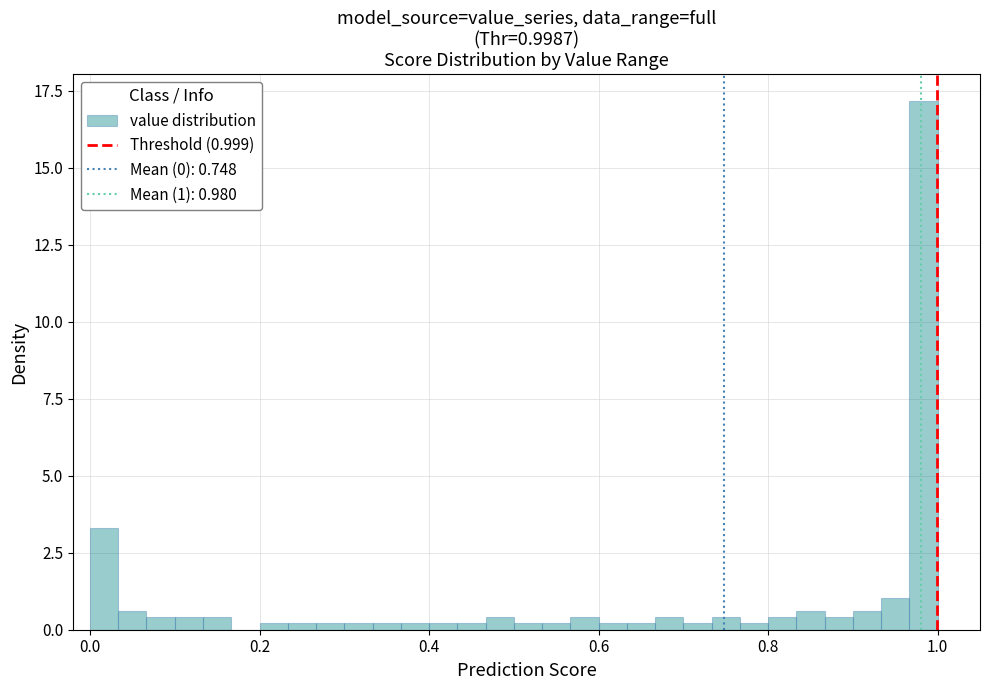

Read against the x-axis, roughly where is the centre of the tallest bar?

0.98